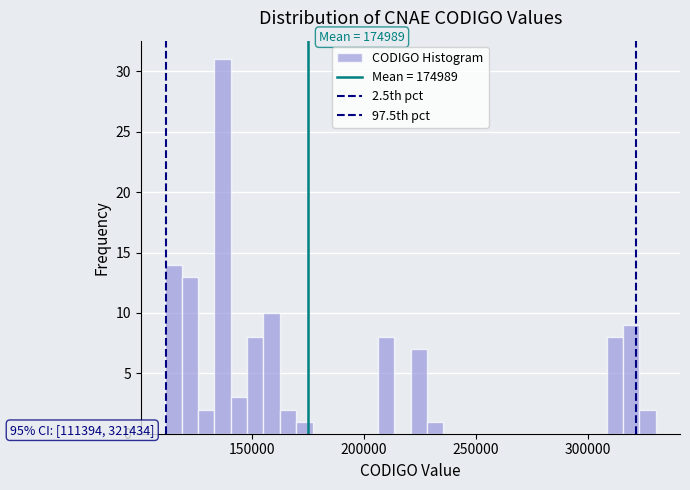

Around what value on the x-axis is the tallest bar? Give the approximate position of its centre, as read against the axis.

135000